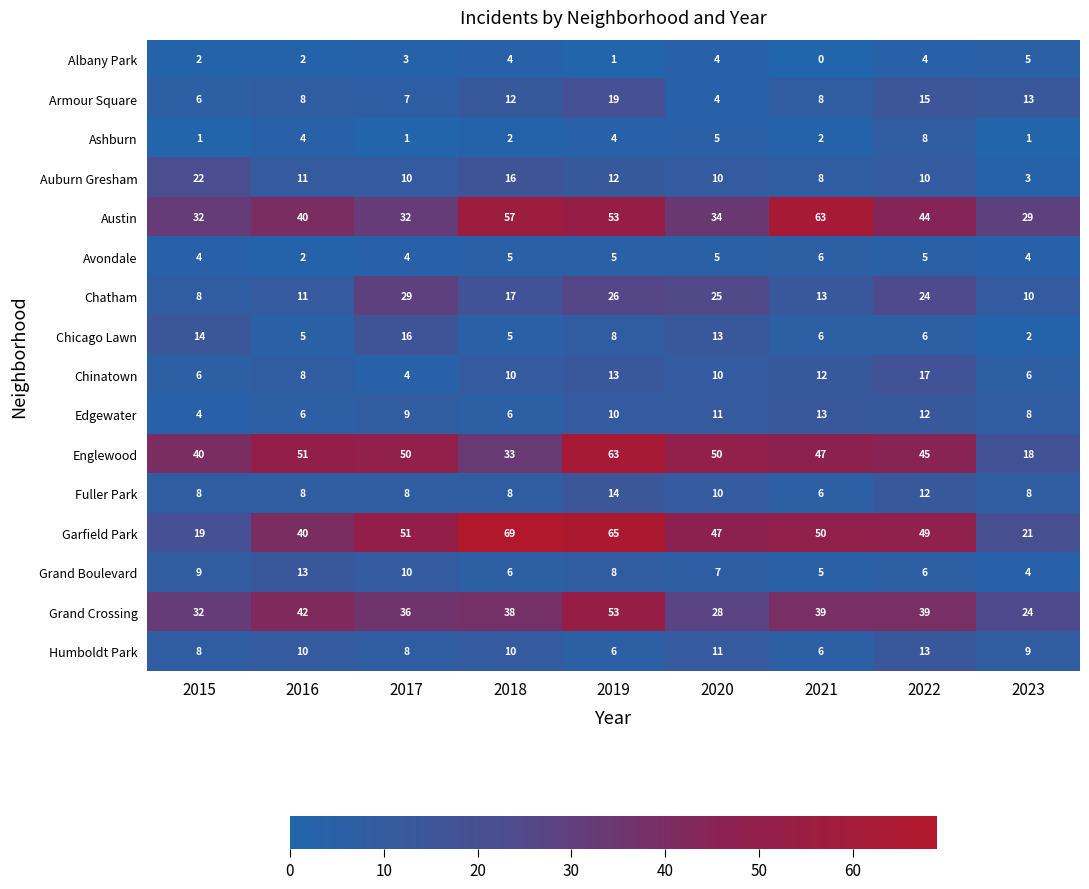

What is the spread (max minus min) of values at 2015?

39